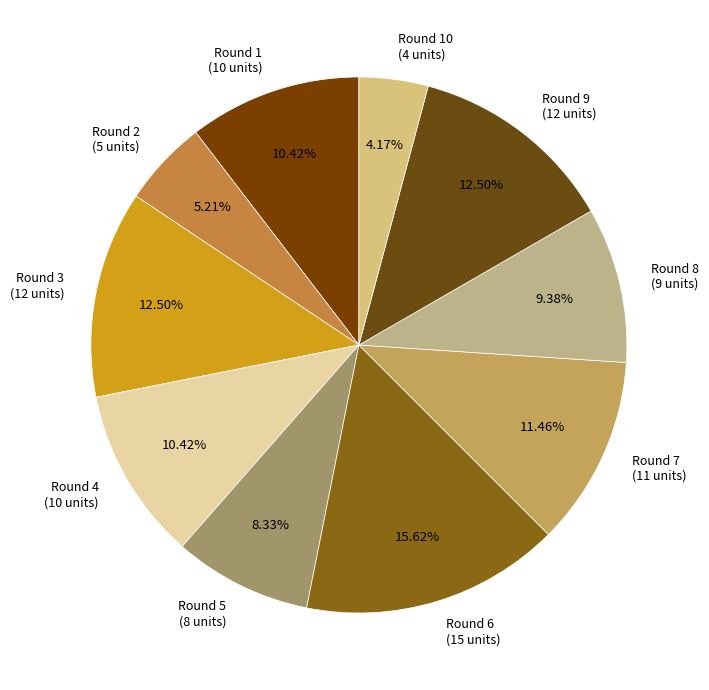

How many segments does this pie chart have?

10